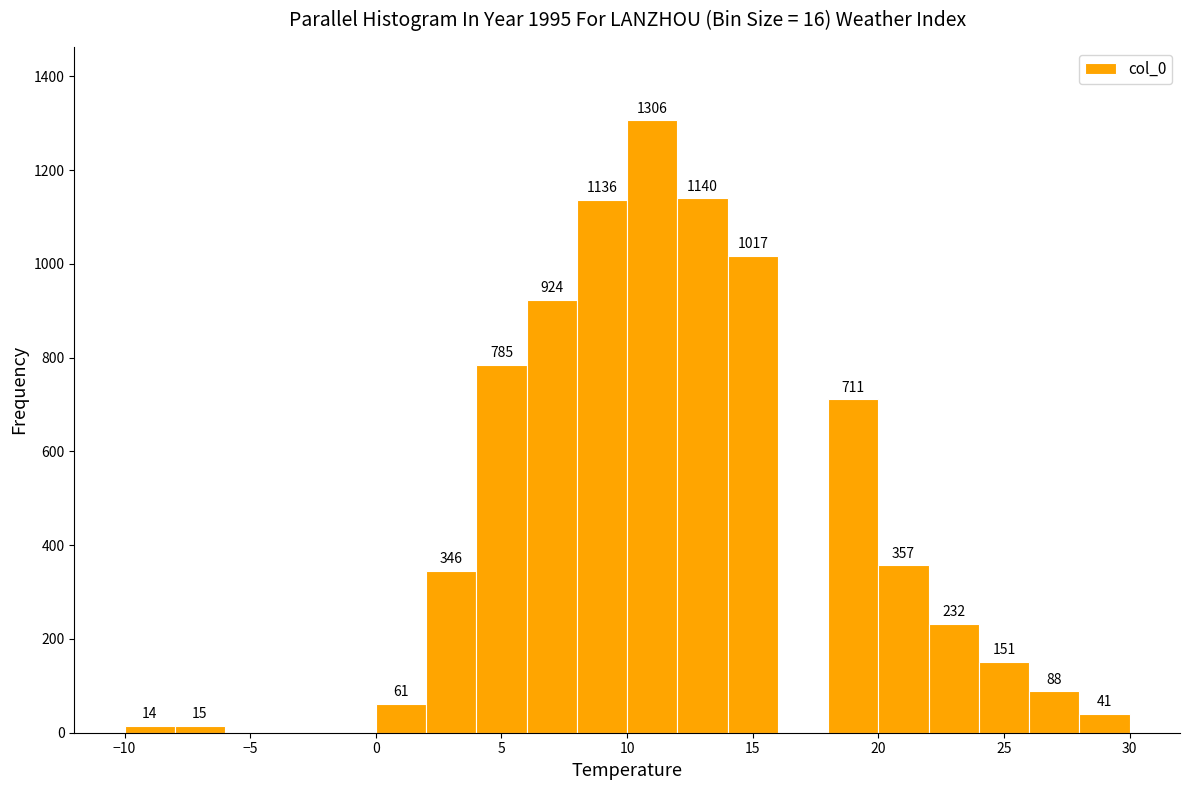

Over which range of the x-axis is the bar tallest?

10 to 12